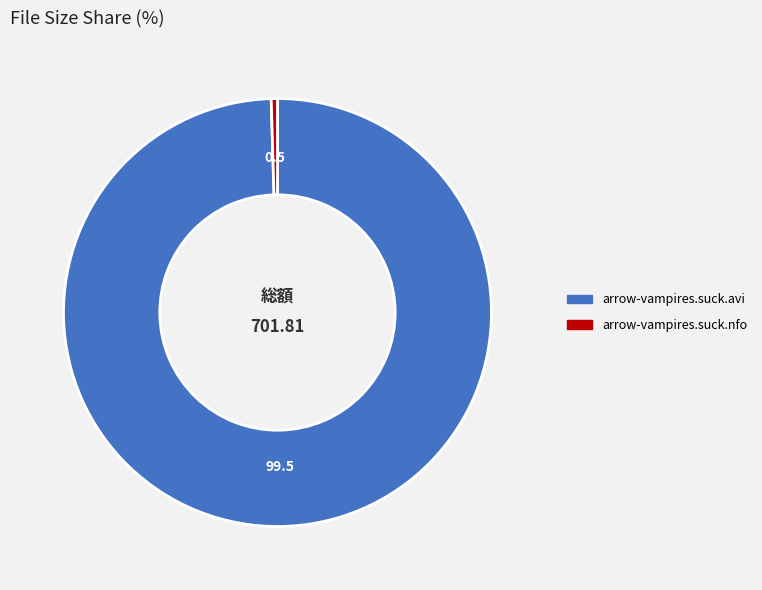

Which slice is the smallest?

arrow-vampires.suck.nfo